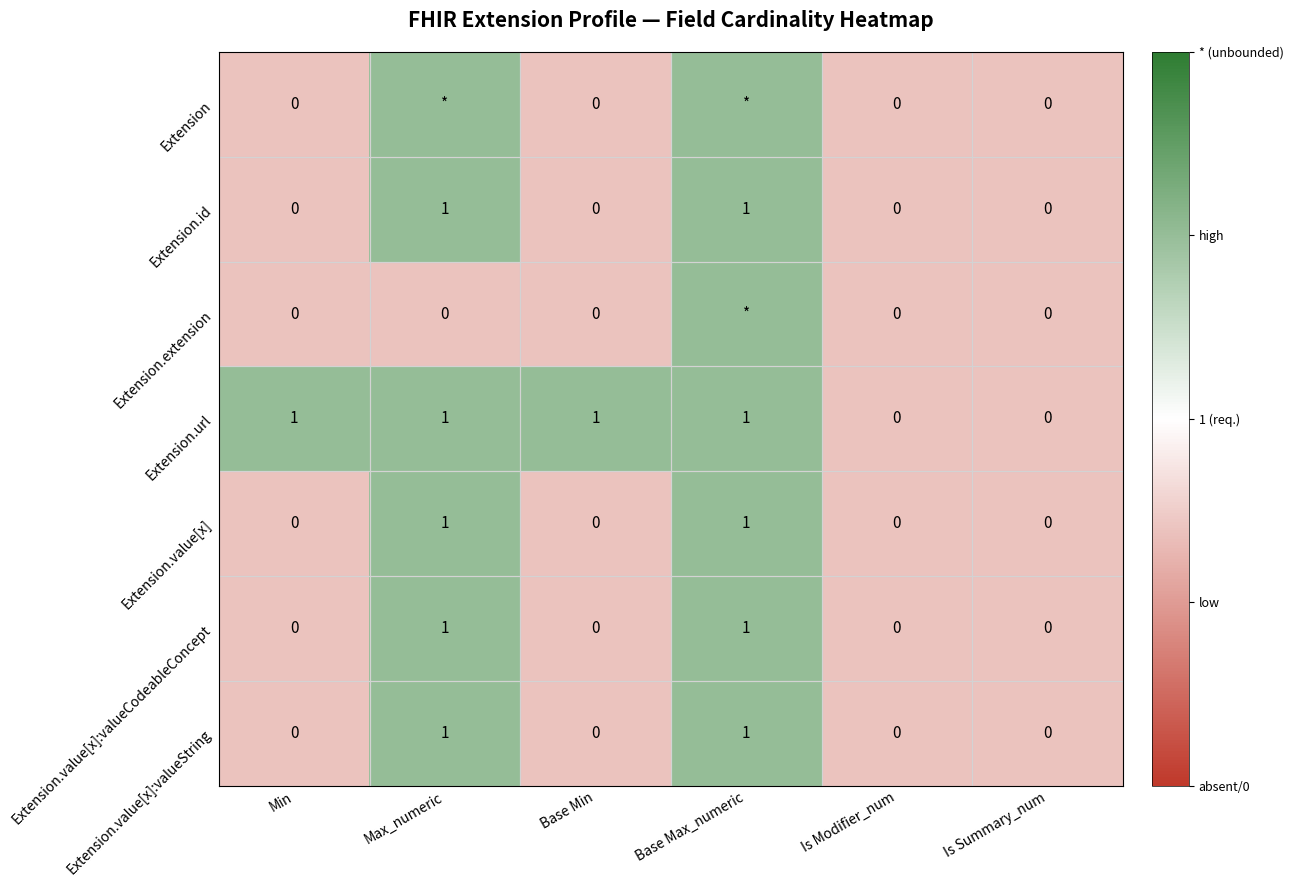

Is the value of Extension.extension at Is Summary_num greater than the value of Extension.url at Base Max_numeric?

No